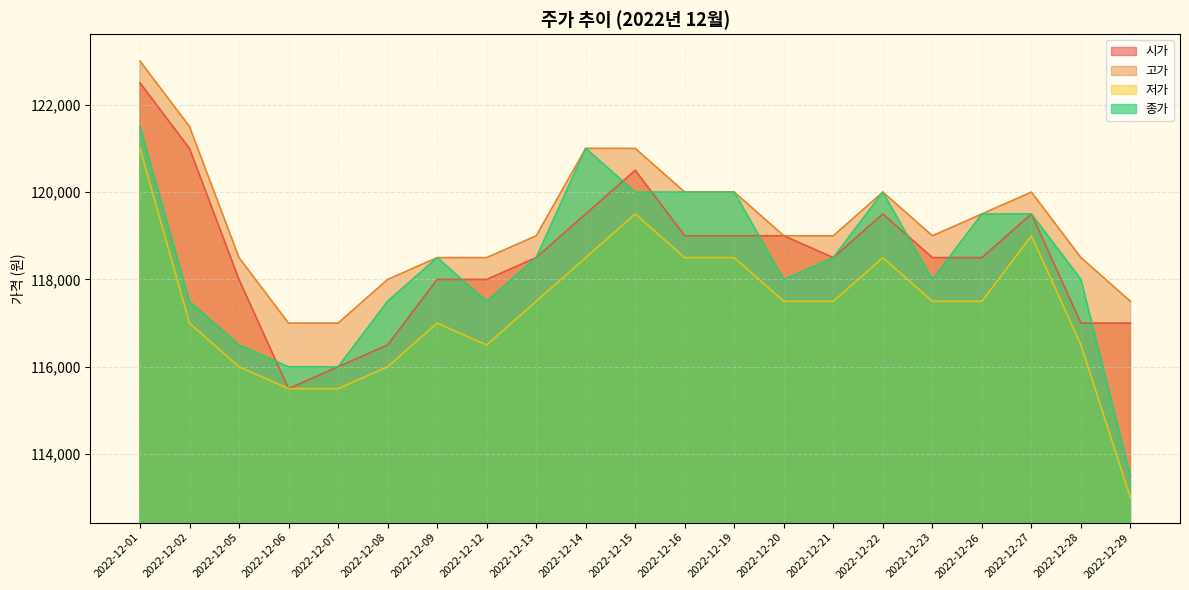

Reading right to left, list all the values displayed in this chart.

시가: 117000	117000	119500	118500	118500	119500	118500	119000	119000	119000	120500	119500	118500	118000	118000	116500	116000	115500	118000	121000	122500
고가: 117500	118500	120000	119500	119000	120000	119000	119000	120000	120000	121000	121000	119000	118500	118500	118000	117000	117000	118500	121500	123000
저가: 113000	116500	119000	117500	117500	118500	117500	117500	118500	118500	119500	118500	117500	116500	117000	116000	115500	115500	116000	117000	121000
종가: 113500	118000	119500	119500	118000	120000	118500	118000	120000	120000	120000	121000	118500	117500	118500	117500	116000	116000	116500	117500	121500